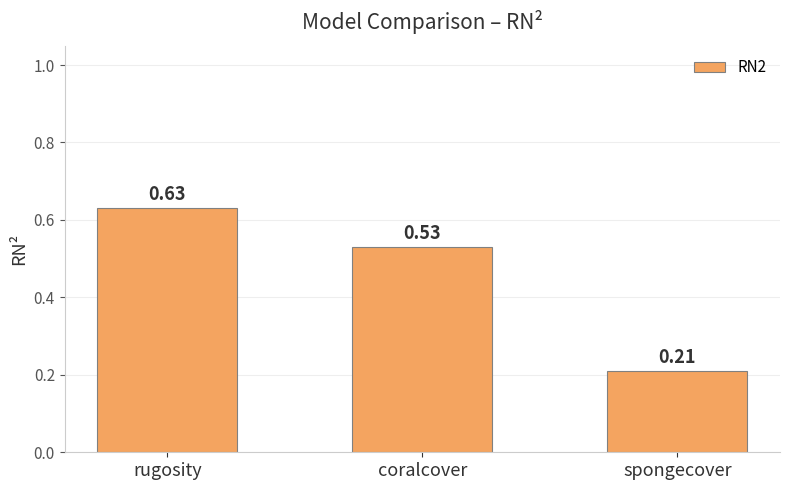

List the labels in order of value, largest first.

rugosity, coralcover, spongecover